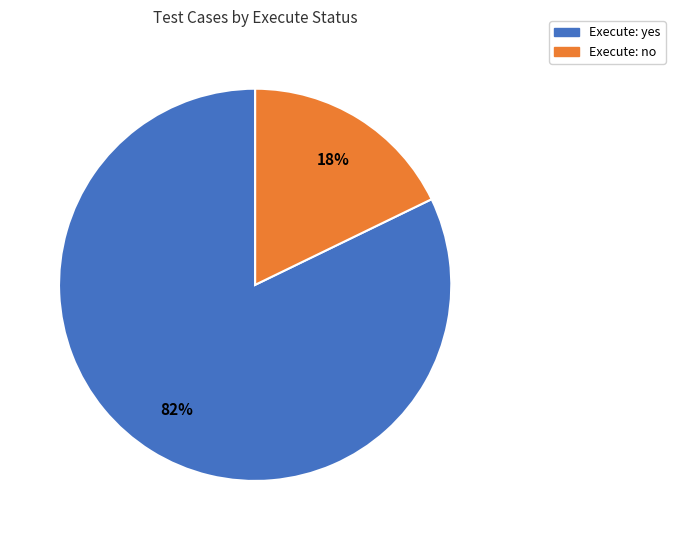

To the nearest percent, what is the difference between the largest and smallest slice percentages?

64%